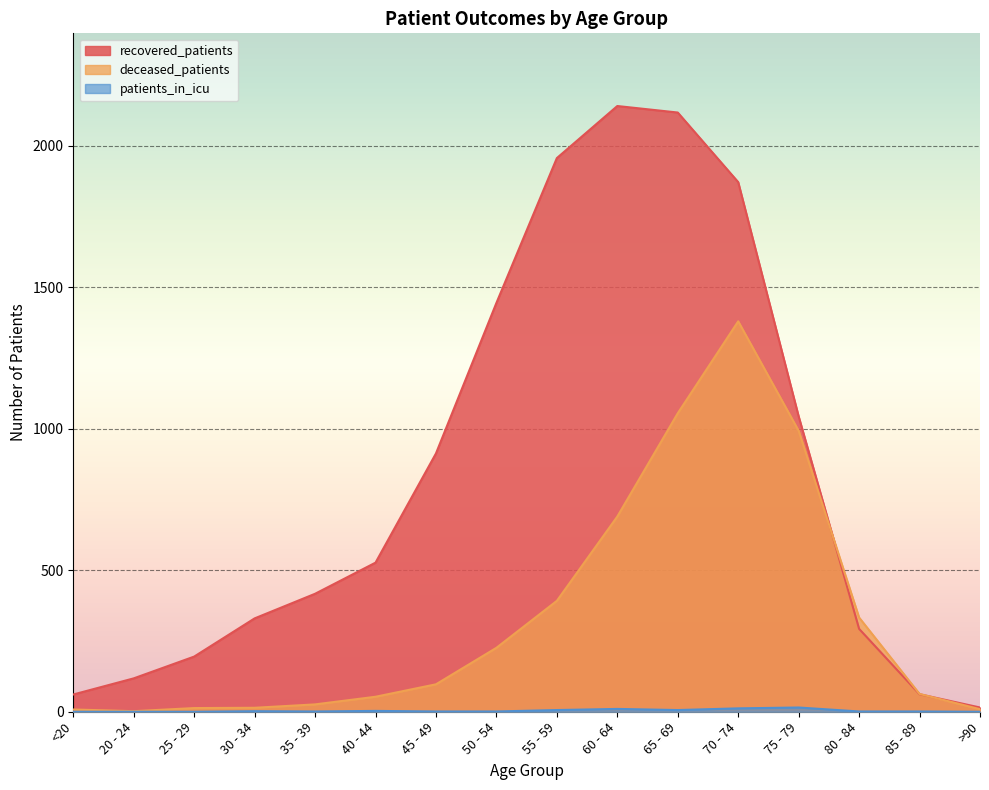

True or false: recovered_patients has a value of 87 at 25 - 29.

False